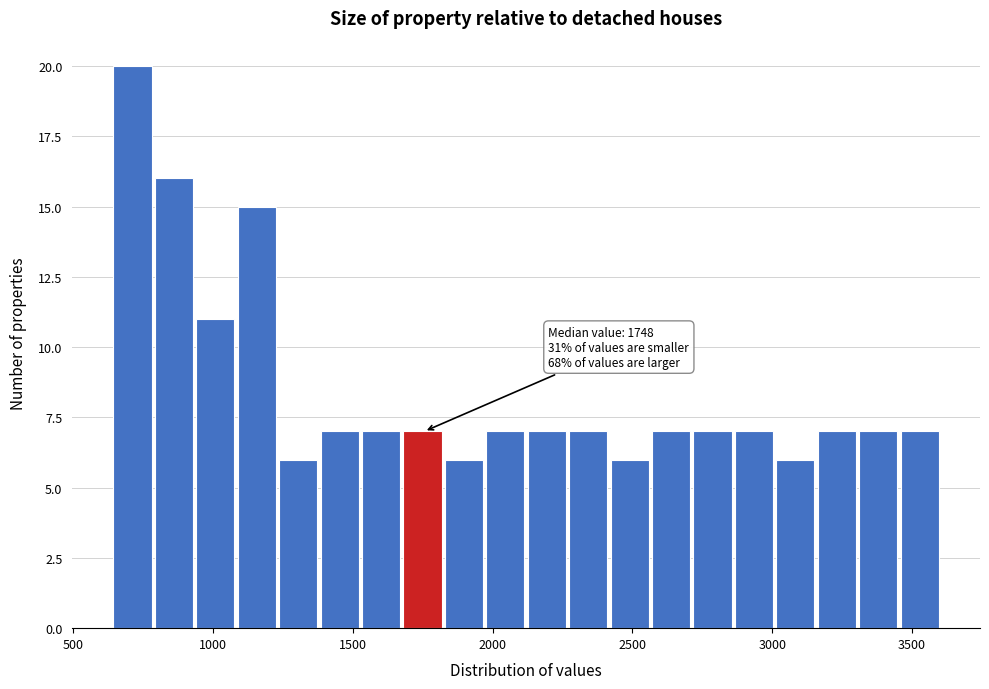

Around what value on the x-axis is the tallest bar? Give the approximate position of its centre, as read against the axis.

700